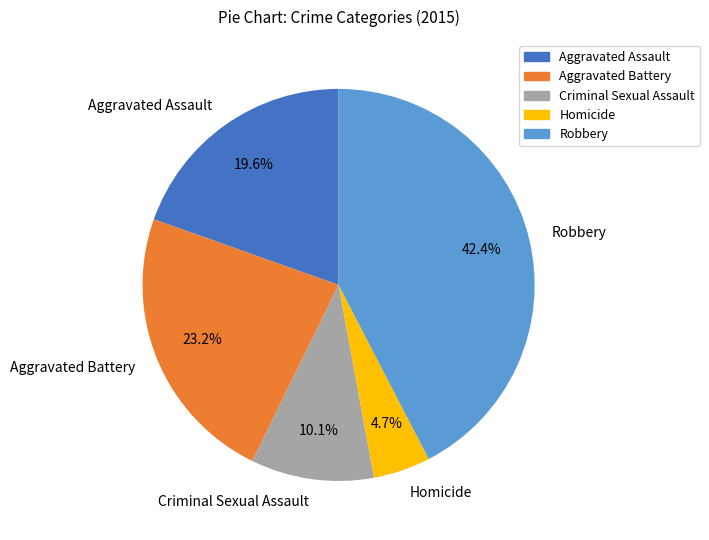

Approximately how many times larger is the value at Robbery compared to Aggravated Battery?

1.8